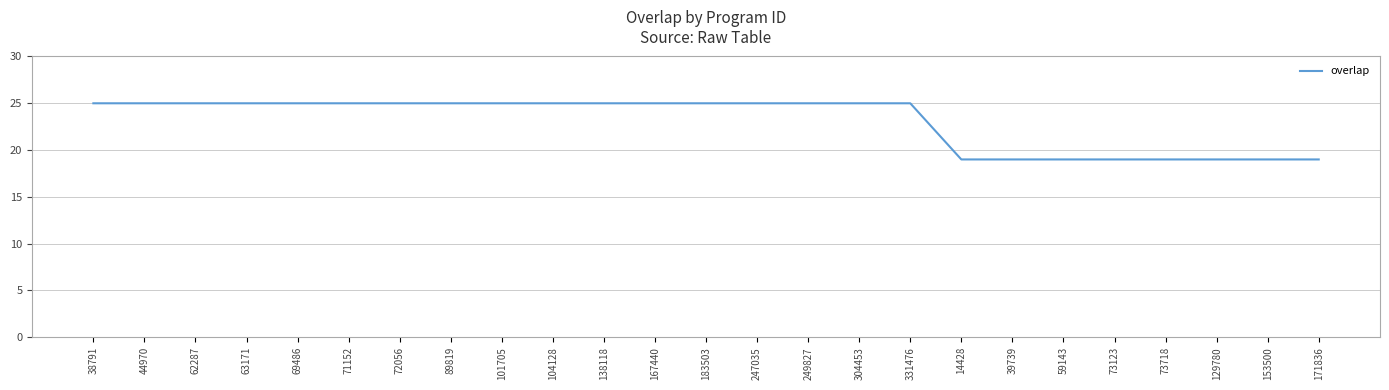

How many series are shown in this chart?

1